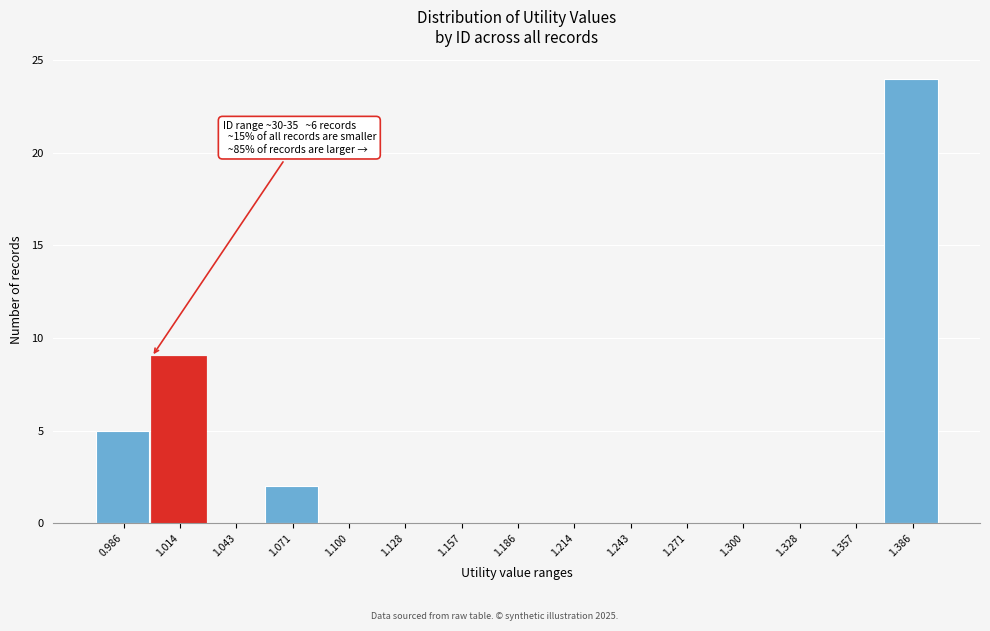

Reading right to left, extract all data points from this chart.

1.386=24	1.357=0	1.328=0	1.300=0	1.271=0	1.243=0	1.214=0	1.186=0	1.157=0	1.128=0	1.100=0	1.071=2	1.043=0	1.014=9	0.986=5